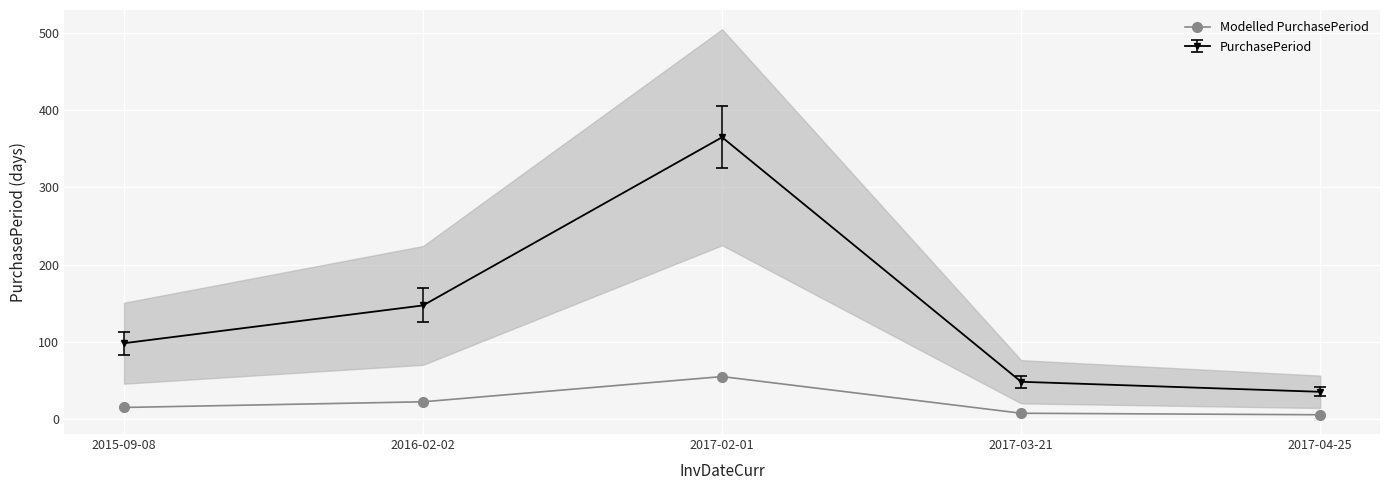

What is the label of the 4th point from the left?

2017-03-21